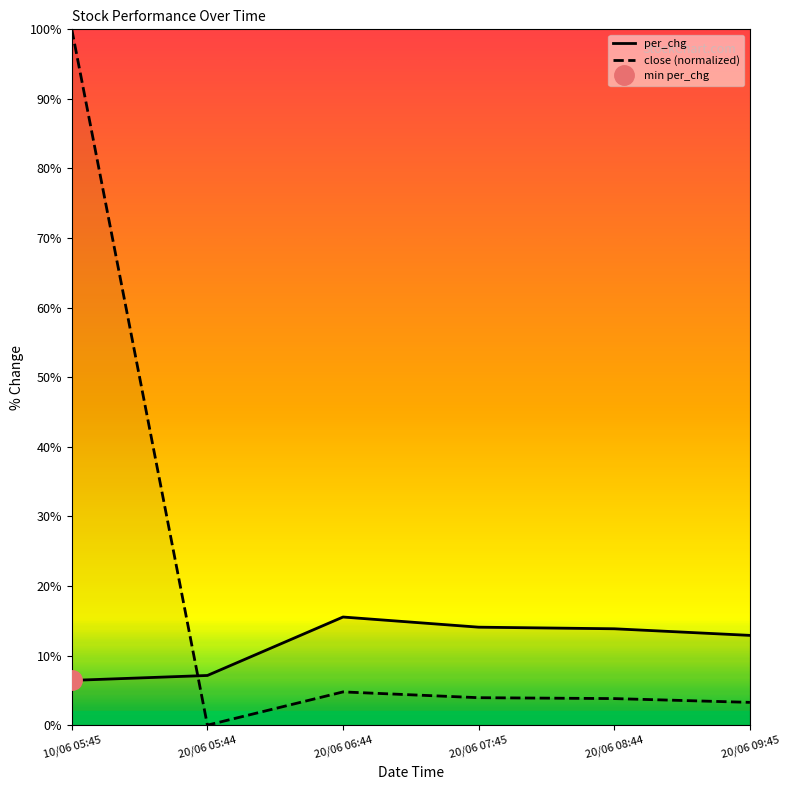

Read the per_chg value at 20/06 09:45.

12.9